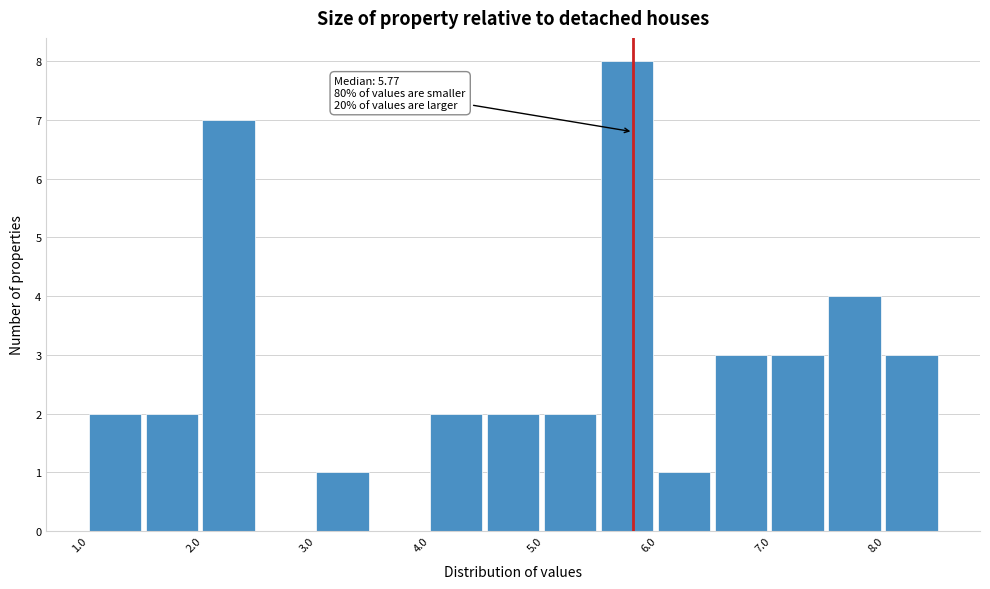

Which range on the x-axis has the tallest bar?

5.5 to 6.0